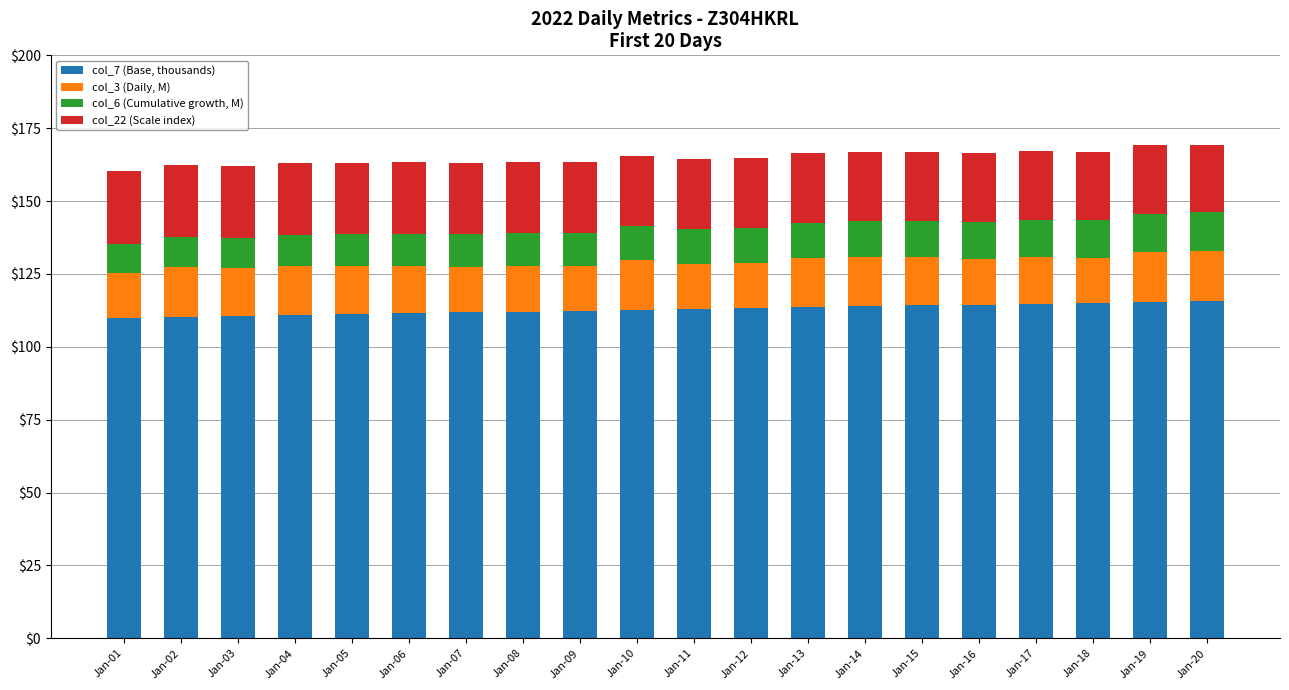

True or false: col_7 (Base, thousands) has a value of 73.5 at Jan-04.

False